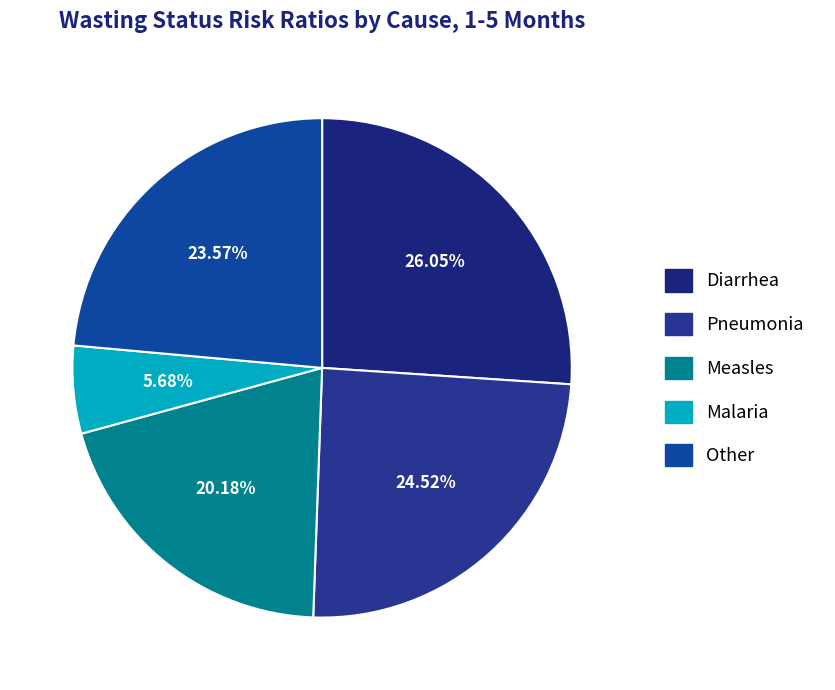

How many slices are in this pie chart?

5